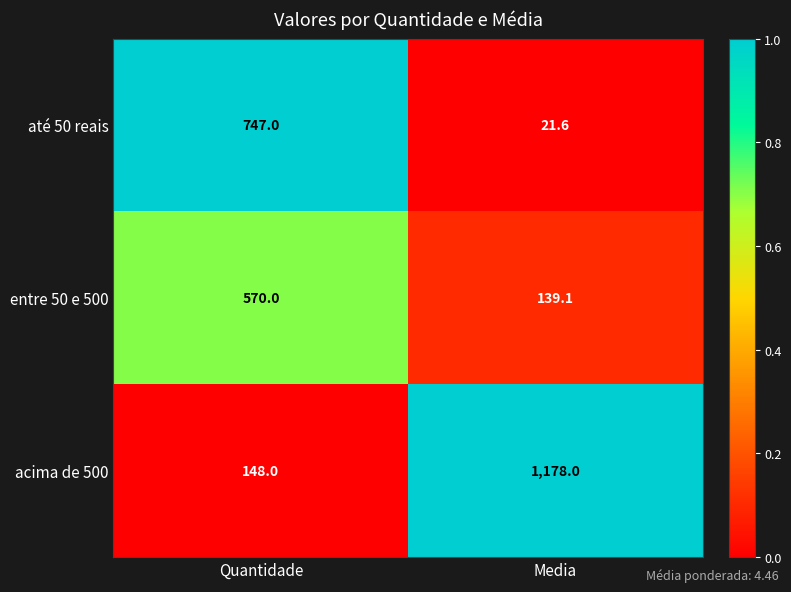

Count the number of categories in the chart.

2